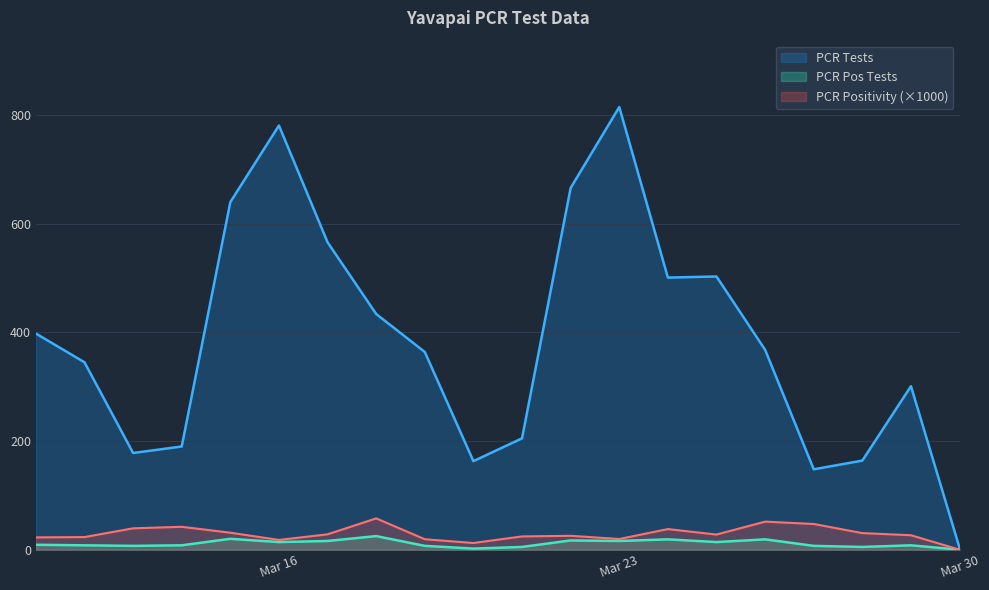

Is it true that PCR Pos Tests equals 25.0 at 2021-03-18?

True